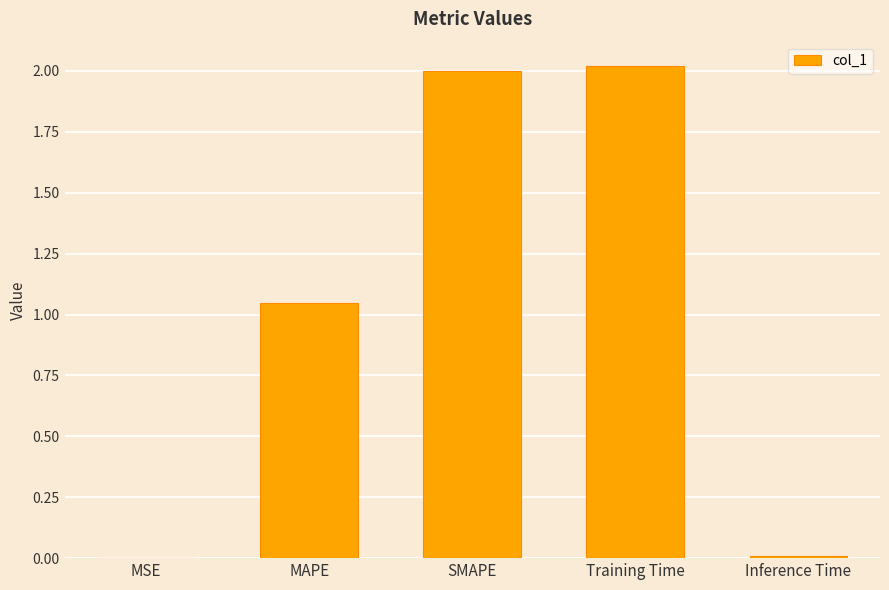

What is the sum of all values?

5.1